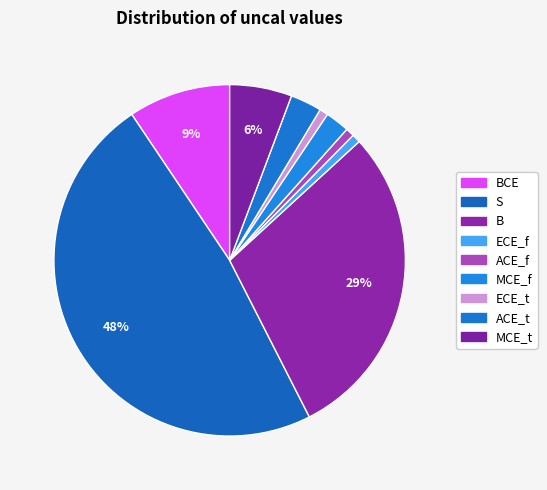

What is the smallest slice in the pie chart?

ECE_f